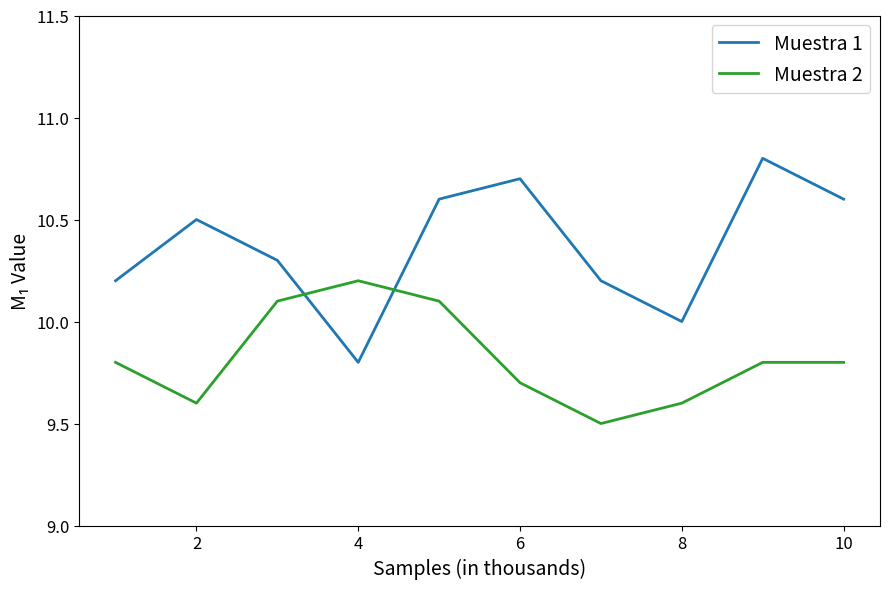

Which series has the largest total across all categories?

Muestra 1